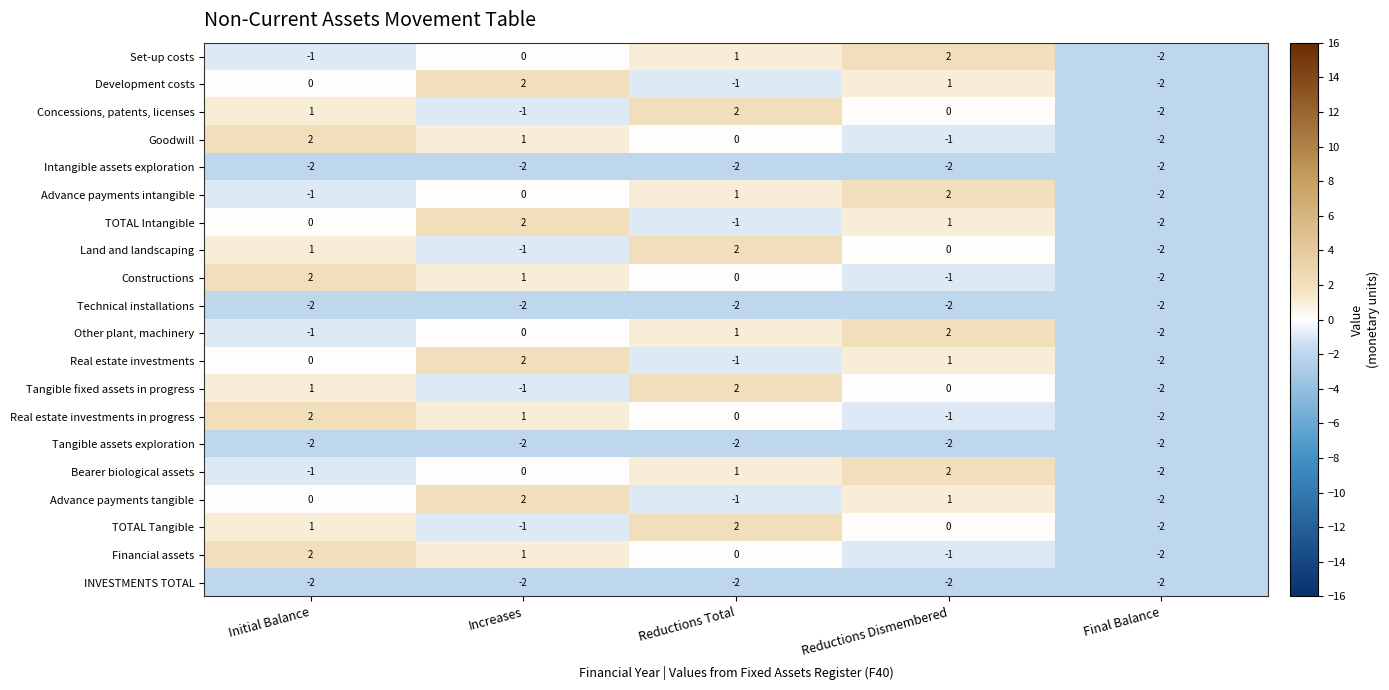

Count the Other plant, machinery values in the range -1 to 1.

3